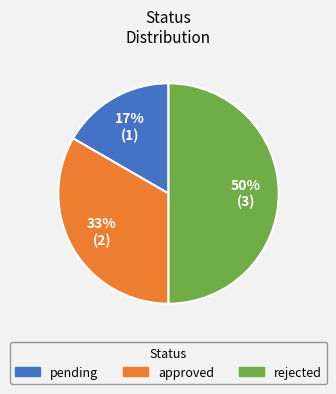

Is pending the majority of the pie?

No